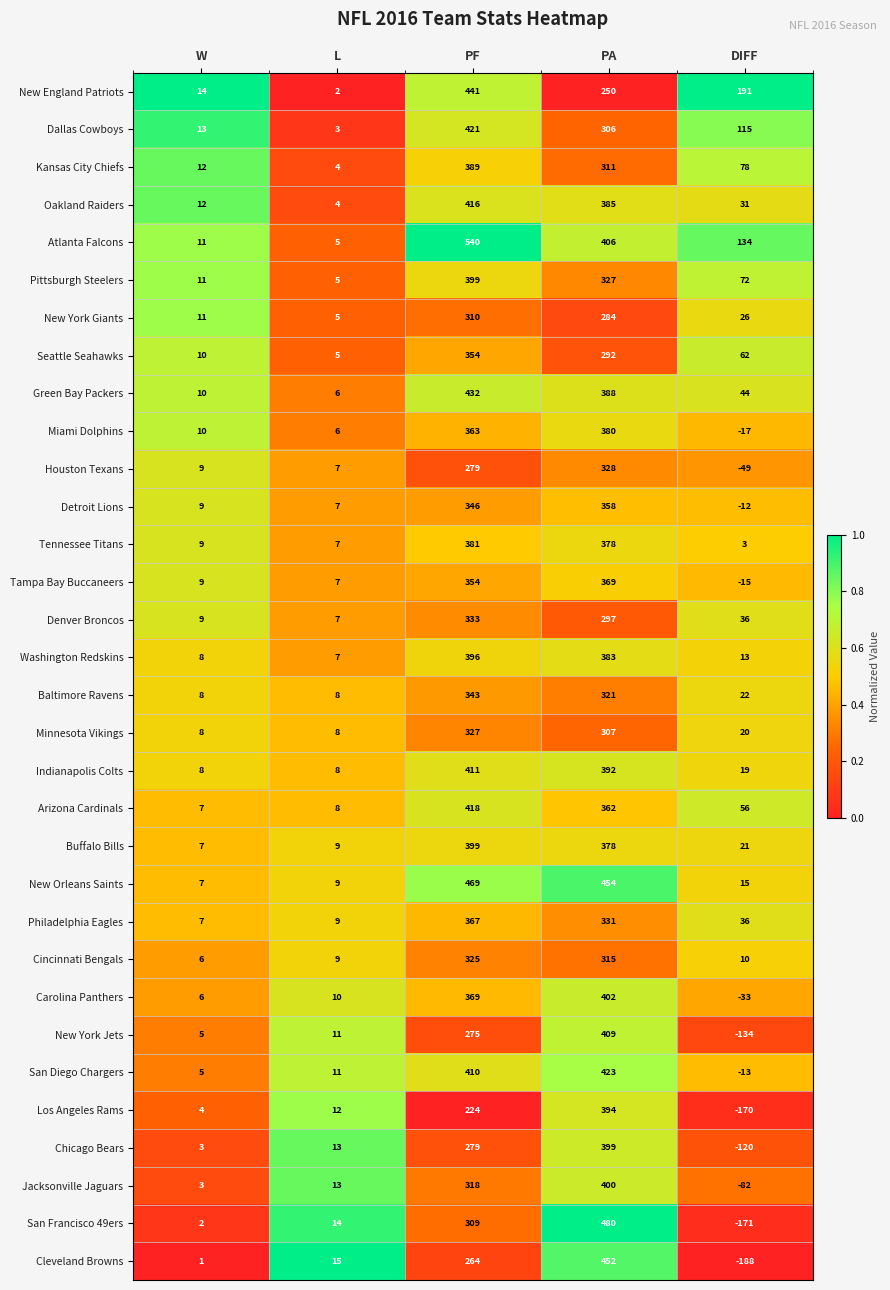

Which series has the largest total across all categories?

Atlanta Falcons